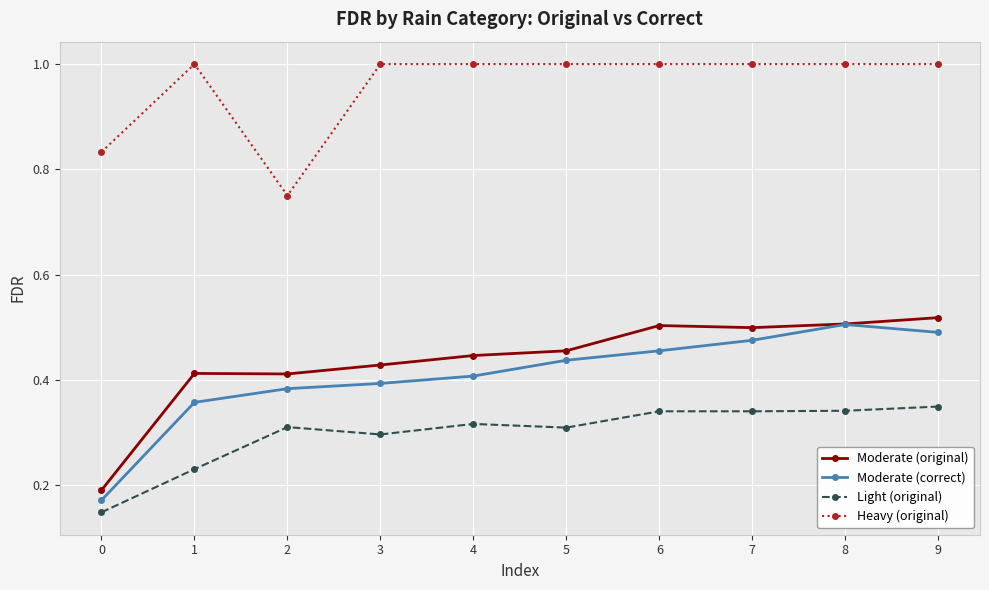

True or false: Light (original) and Moderate (original) cross at least once.

False